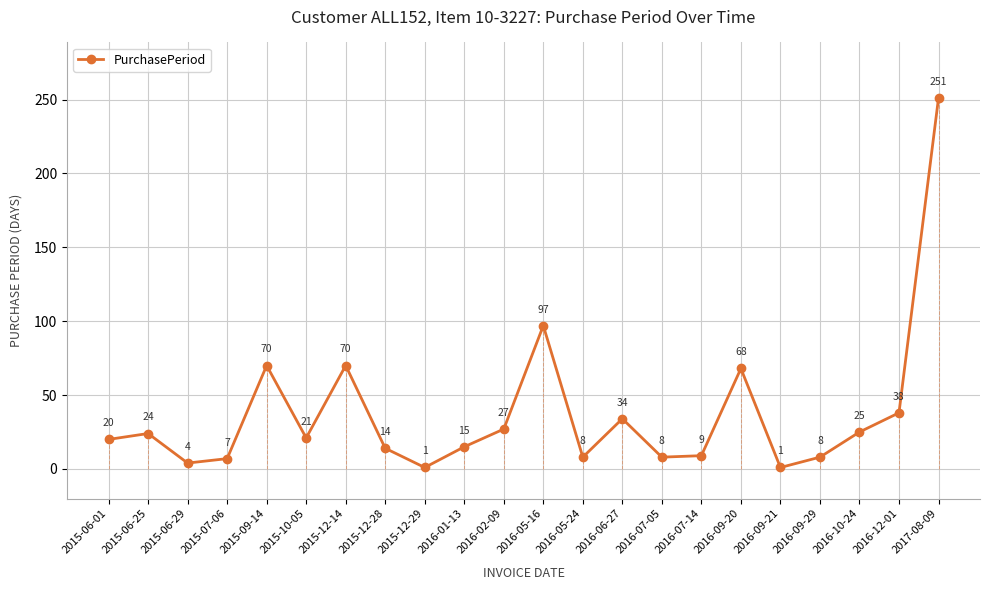

What is the value of the 7th point from the left?

70